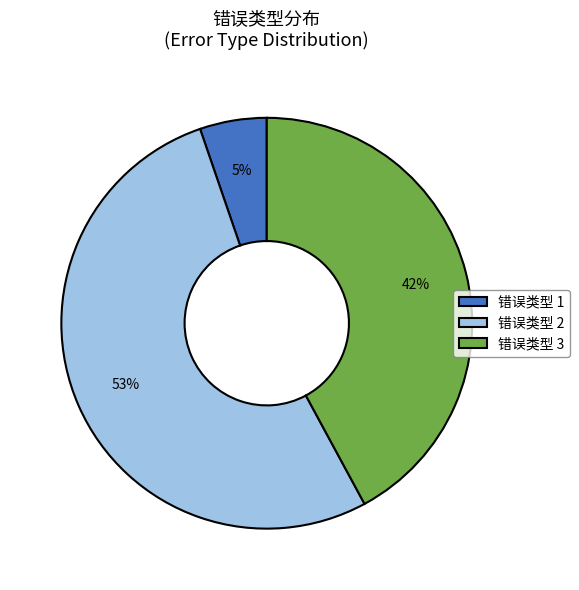

Does any single category account for the majority?

Yes